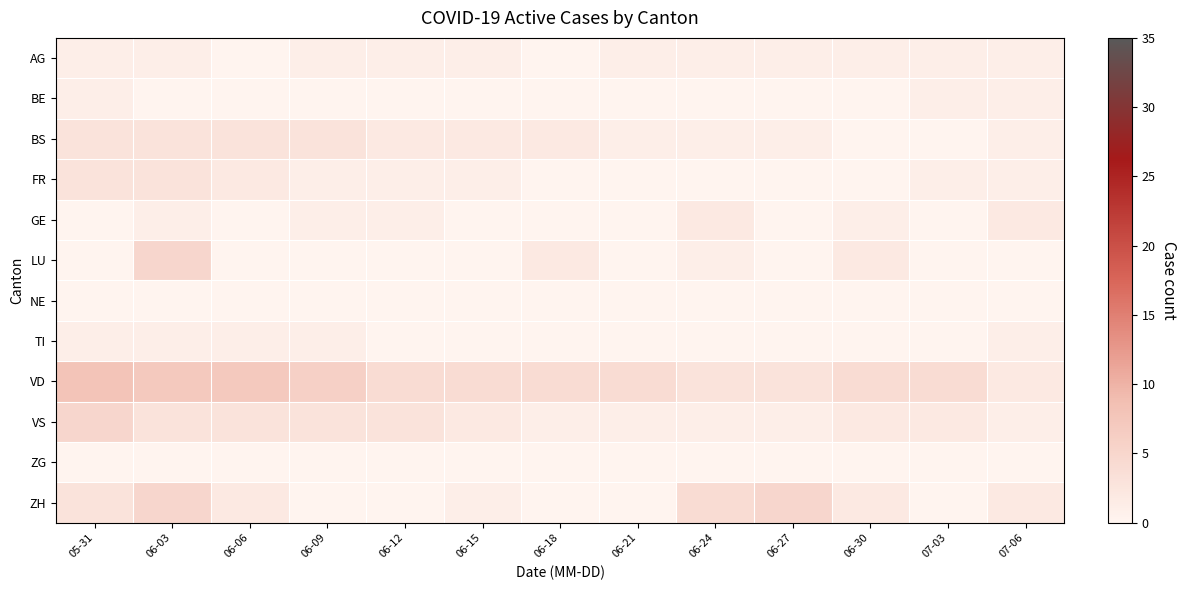

What is the spread (max minus min) of values at 06-21?

4